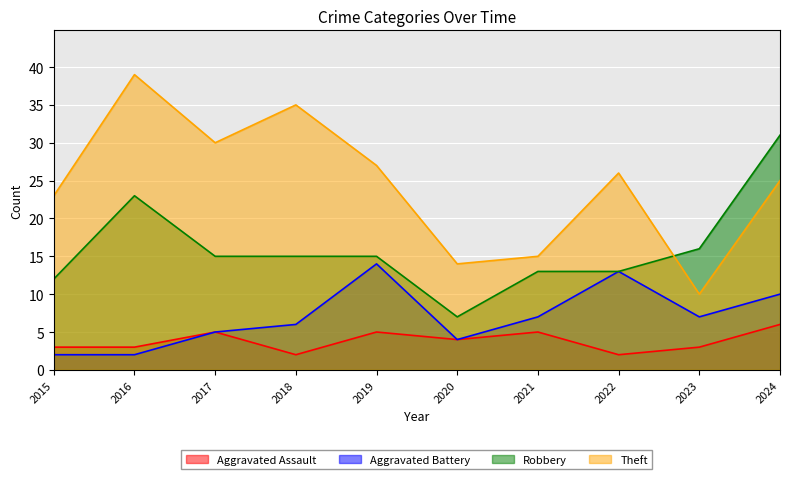

Which category has the lowest value in the Robbery series?

2020